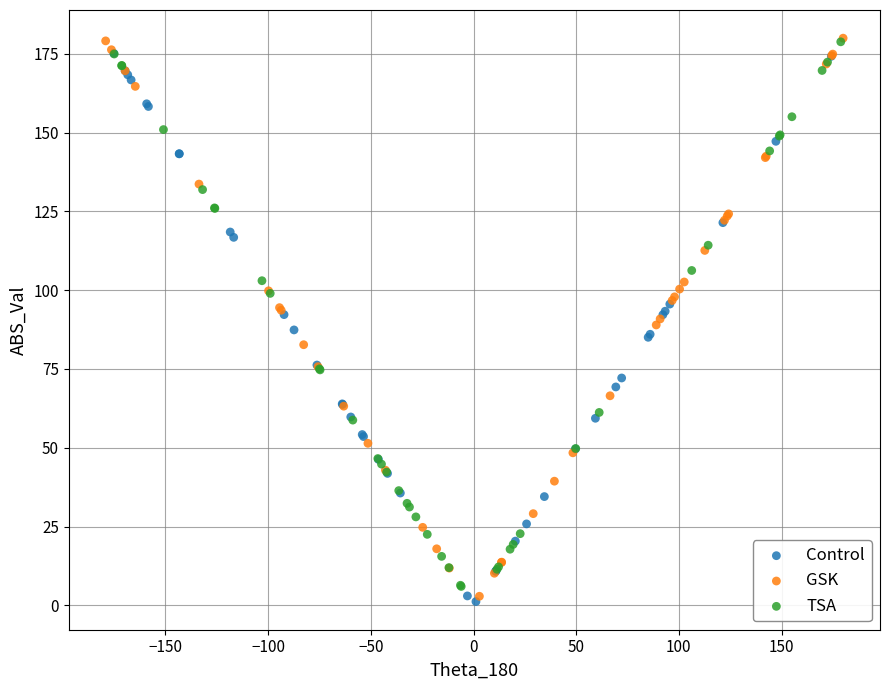

Which series has the widest spread of Y values?

GSK